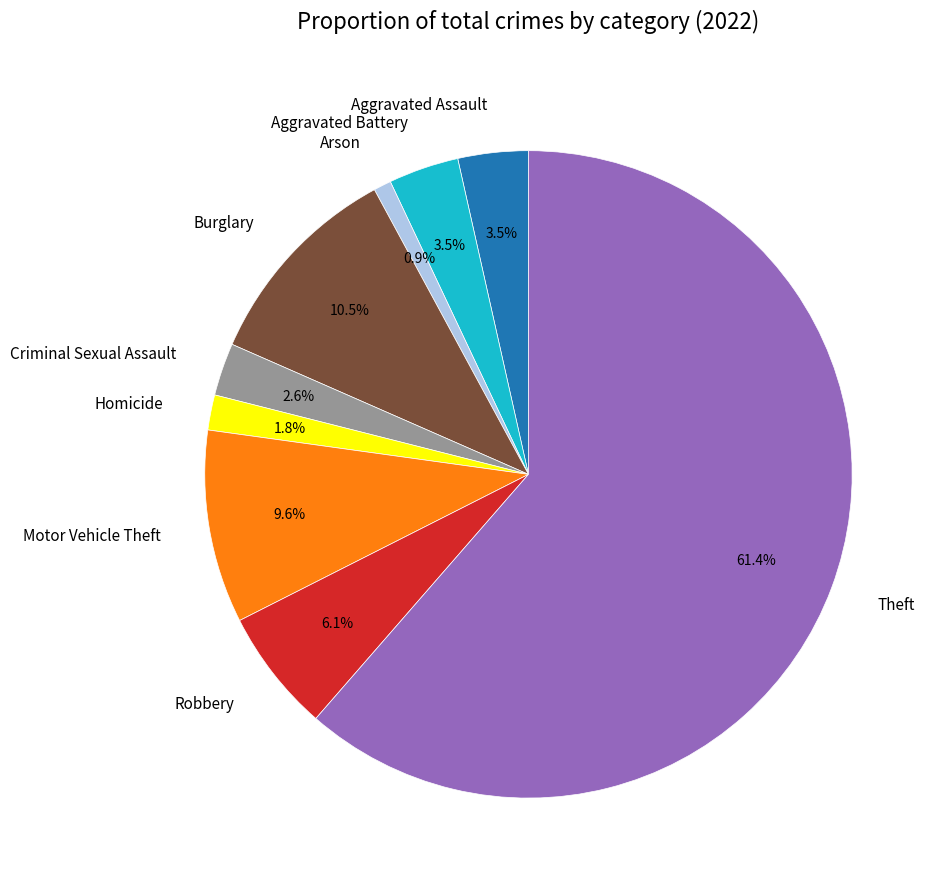

Is there any slice that represents more than half of the pie?

Yes